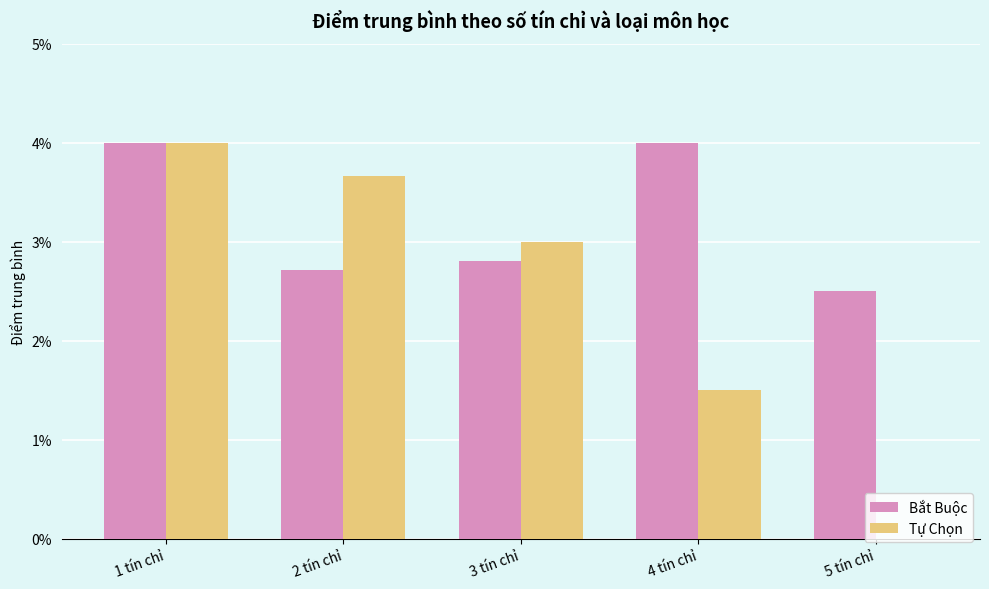

What is the greatest value displayed?

4.0